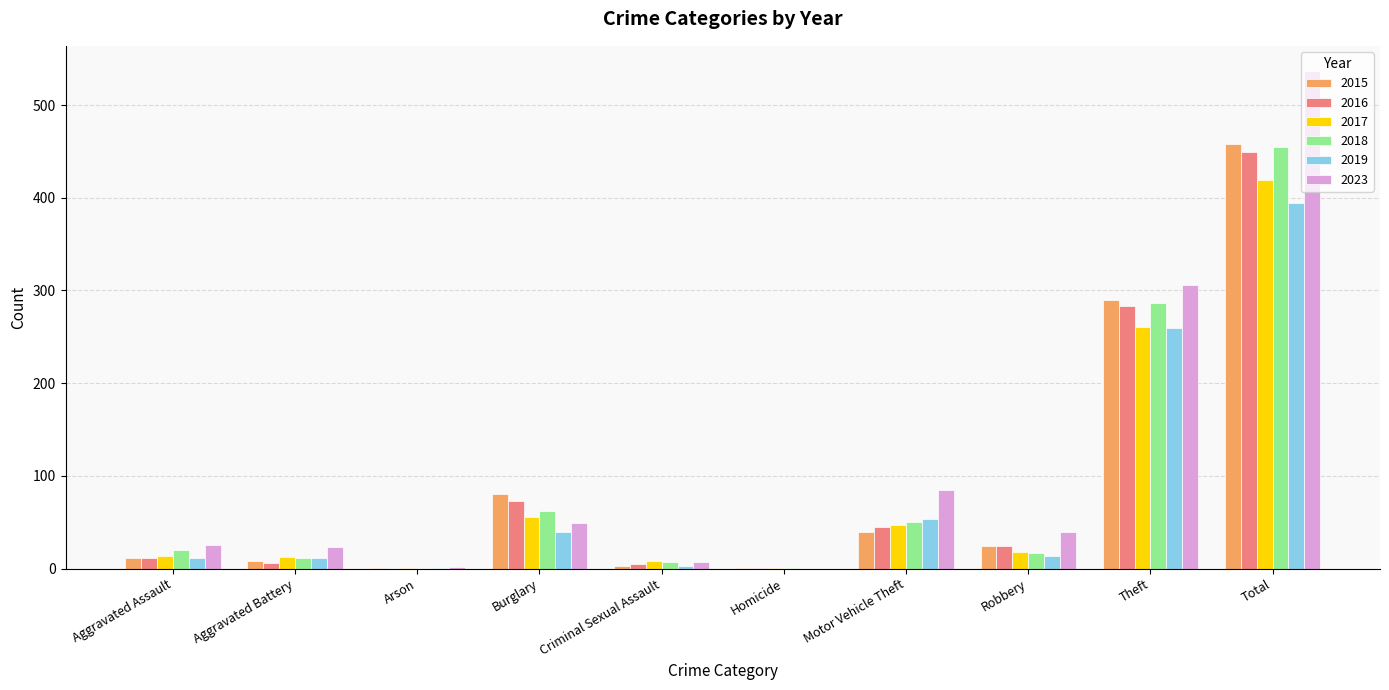

Where does the 2017 series first go above 18?

Burglary